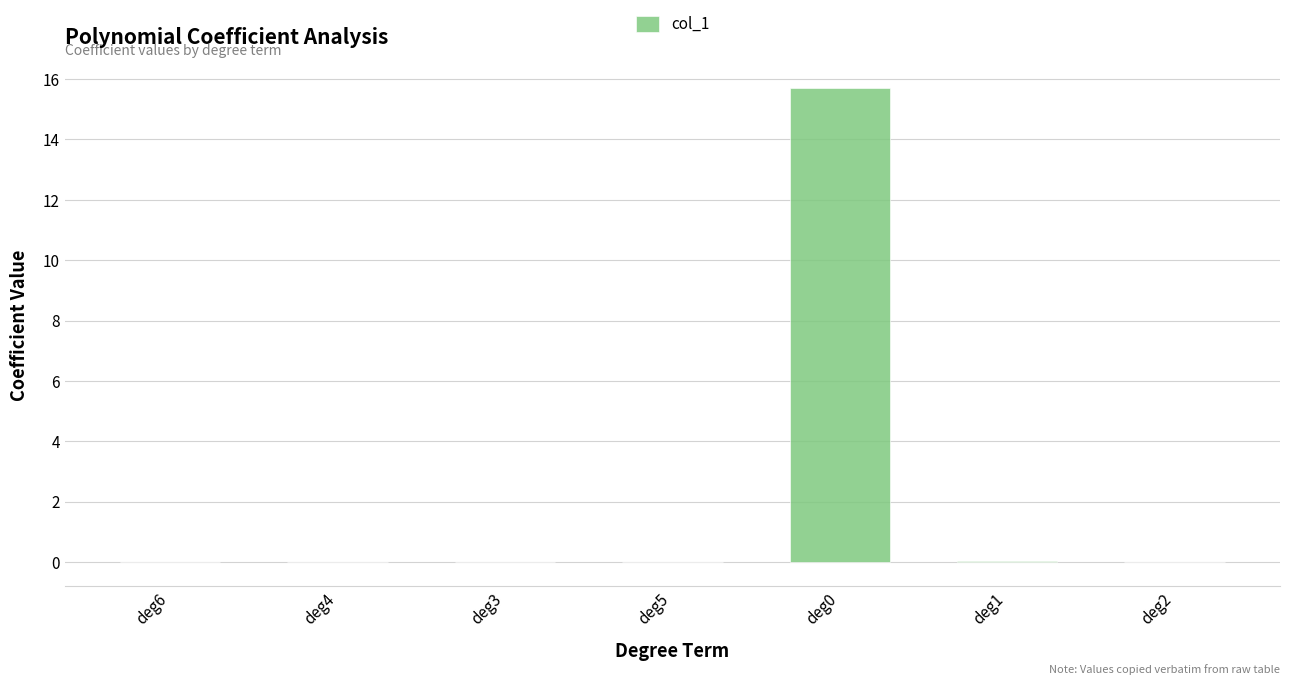

Is it true that the value at deg6 is -0.0?

True